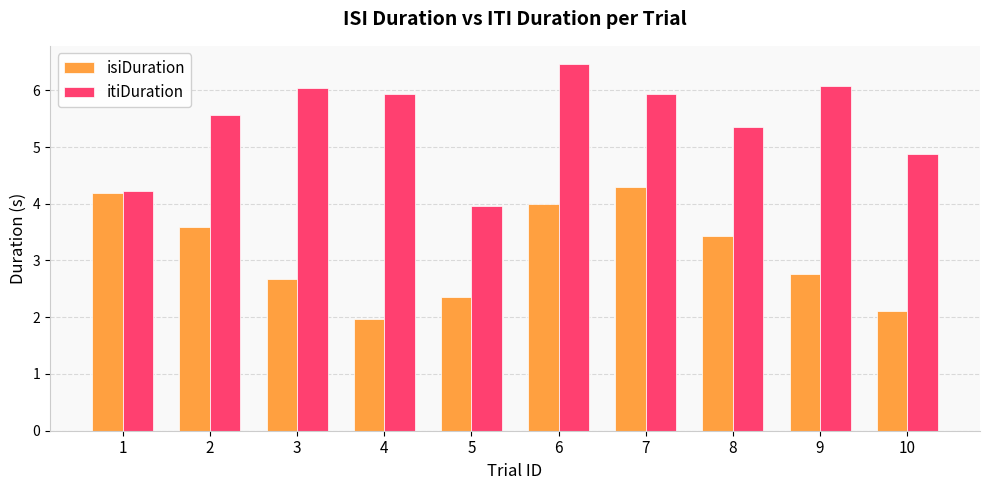

Which category has the highest value across all series?

6